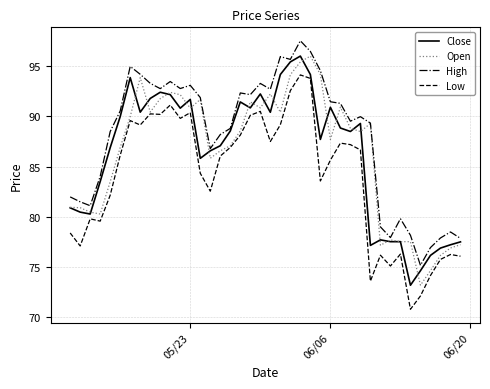

Is this an area chart (filled region under the line)?

No